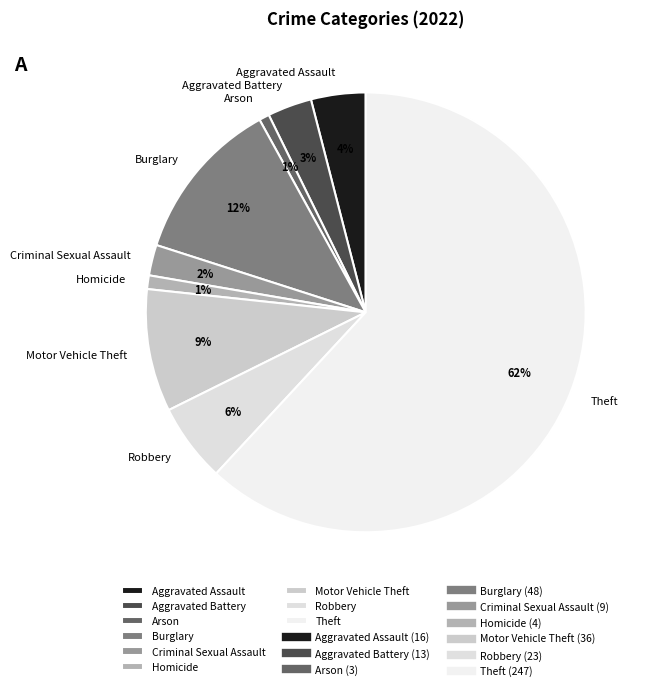

What is the largest slice in the pie chart?

Theft